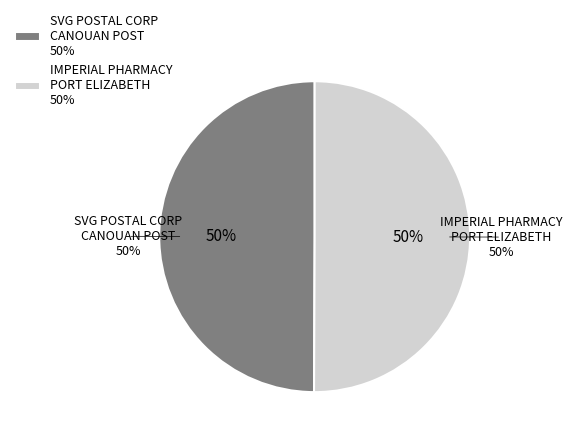

Approximately how many times larger is the value at IMPERIAL PHARMACY LIMITED - PORT ELIZABE compared to SVG POSTAL CORPORATION - CANOUAN POST OF?

1.0